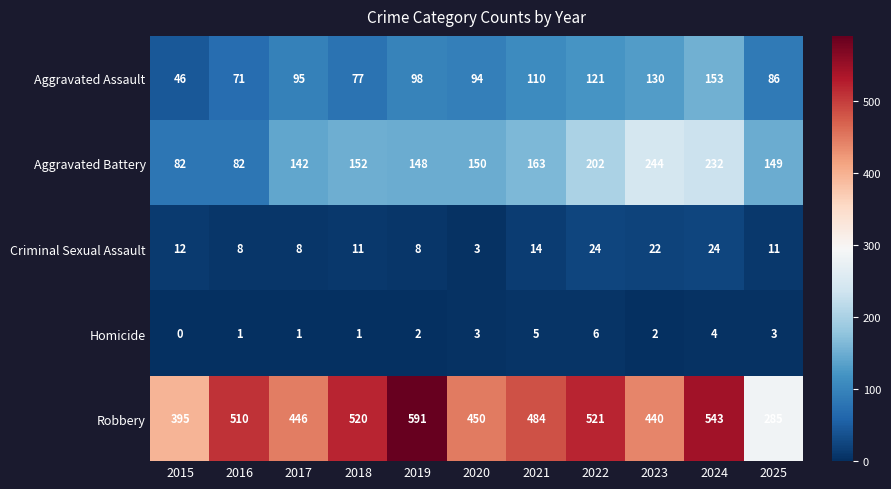

Which series has the largest total across all categories?

Robbery